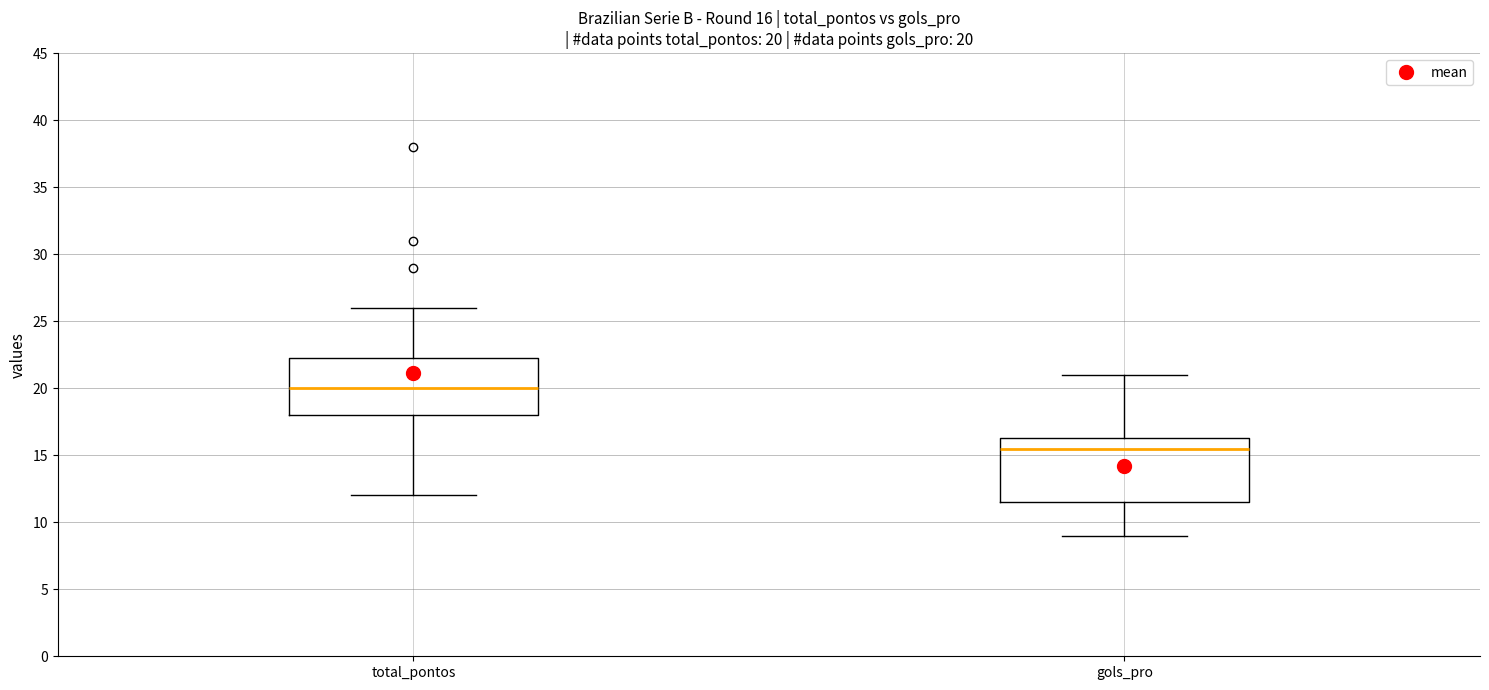

Which box has the lowest median line?

gols_pro